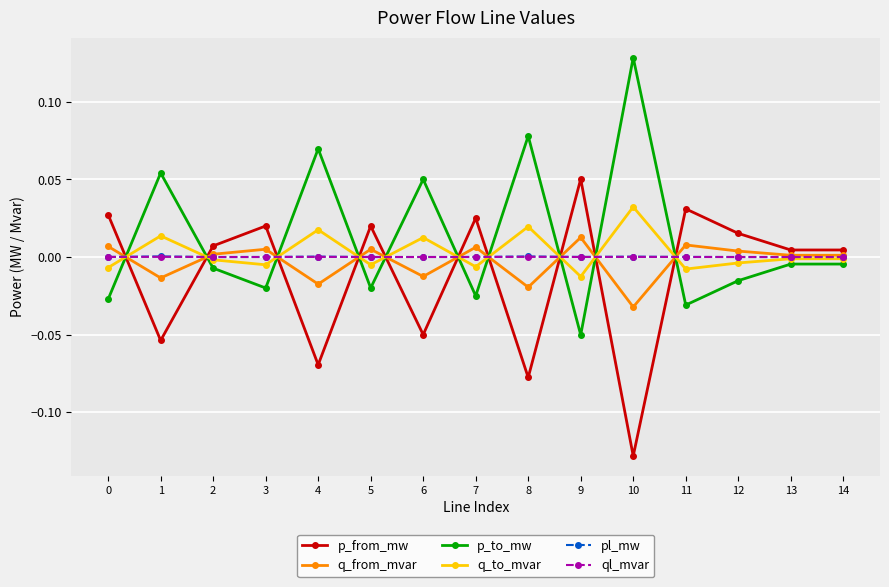

At which label does p_to_mw reach its peak?

10